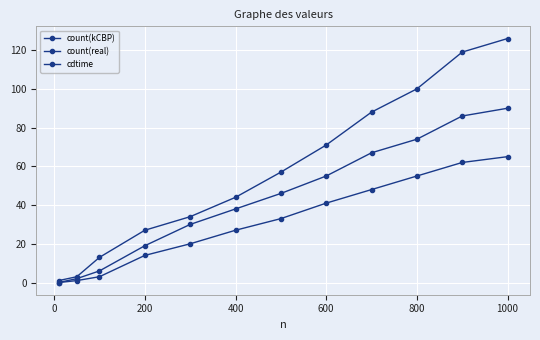

What is the value of the cdtime point at the 9th from the left?

88